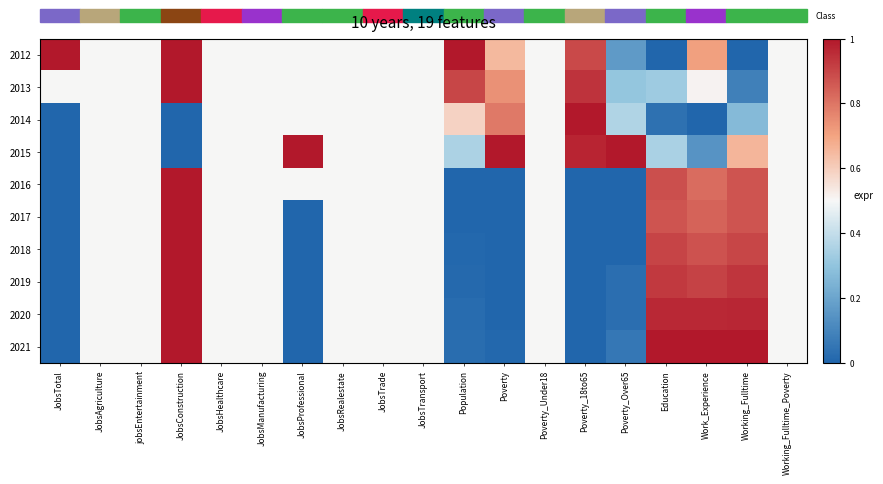

At which category does the chart reach its peak across all series?

JobsTotal